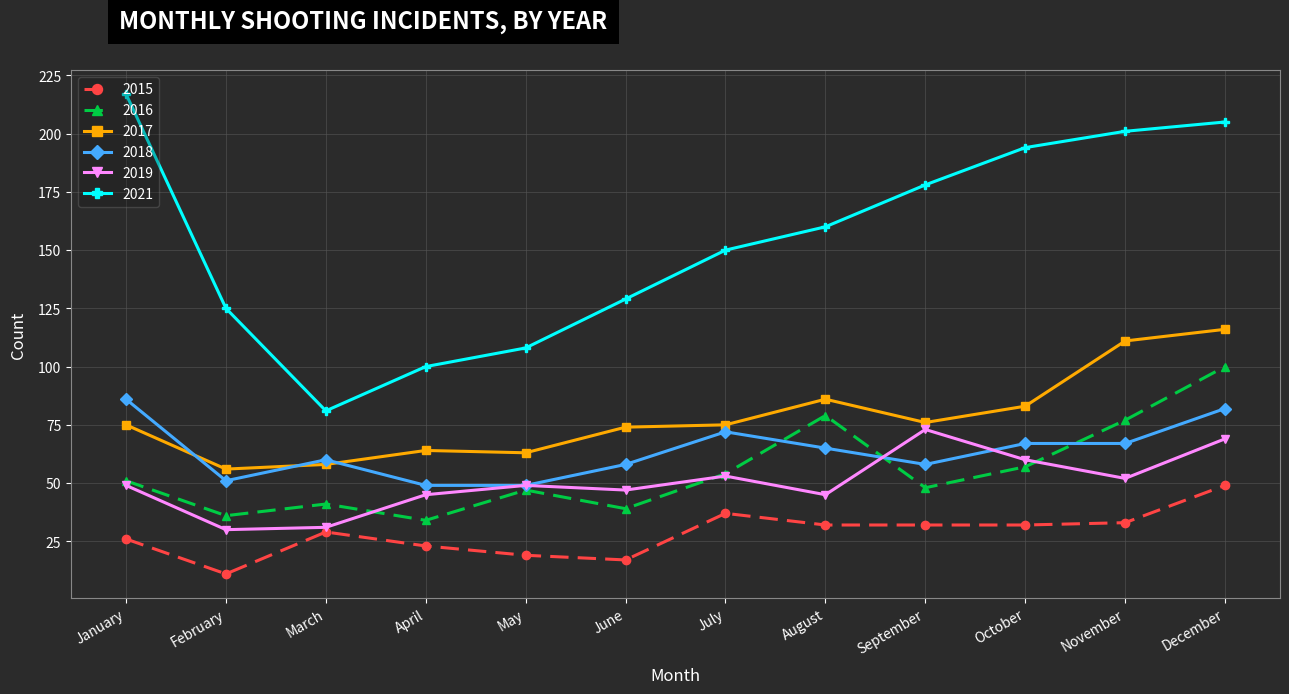

After their last crossing, which series has the higher values: 2018 or 2017?

2017